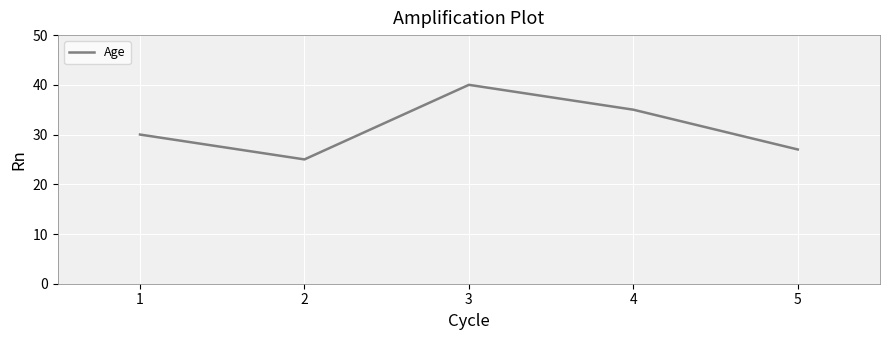

List the labels in order of value, largest first.

3, 4, 1, 5, 2